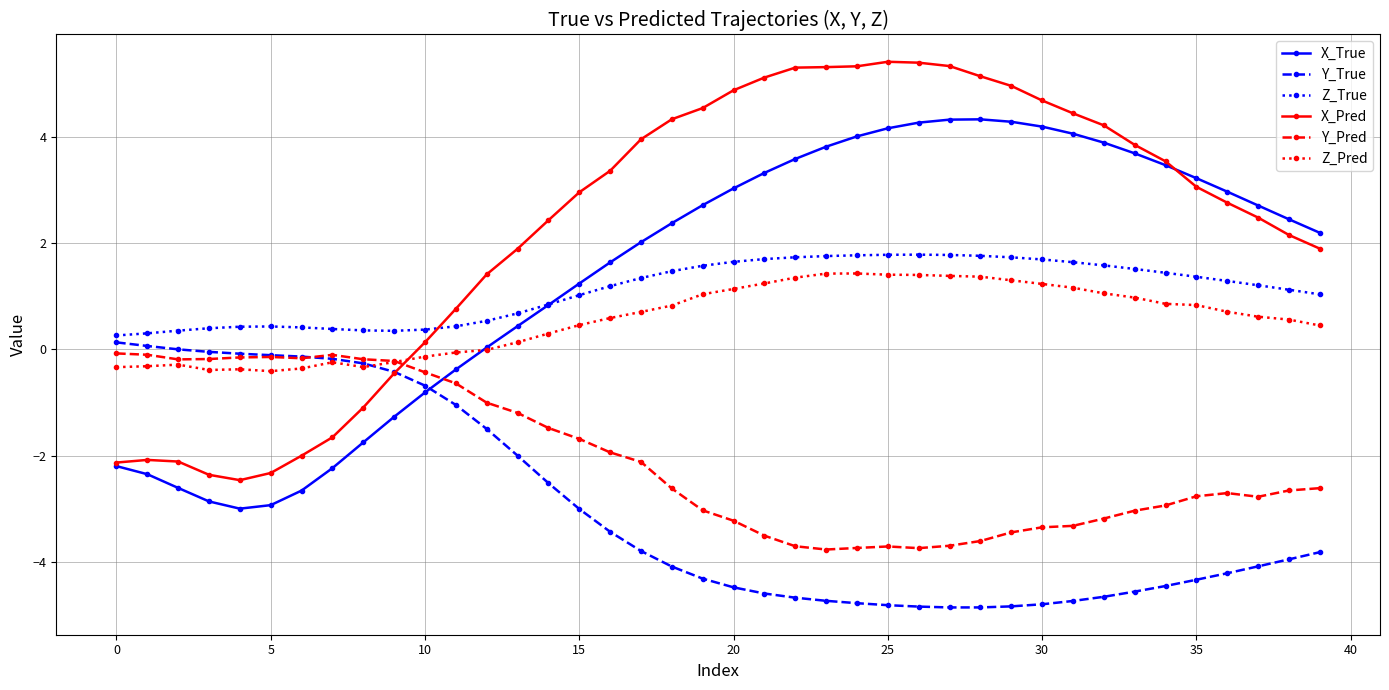

What is the smallest value displayed?

-4.9